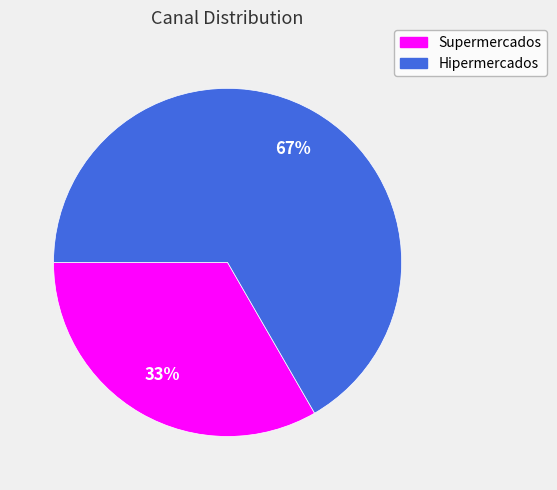

Is it true that Hipermercados is 79% of the pie?

False